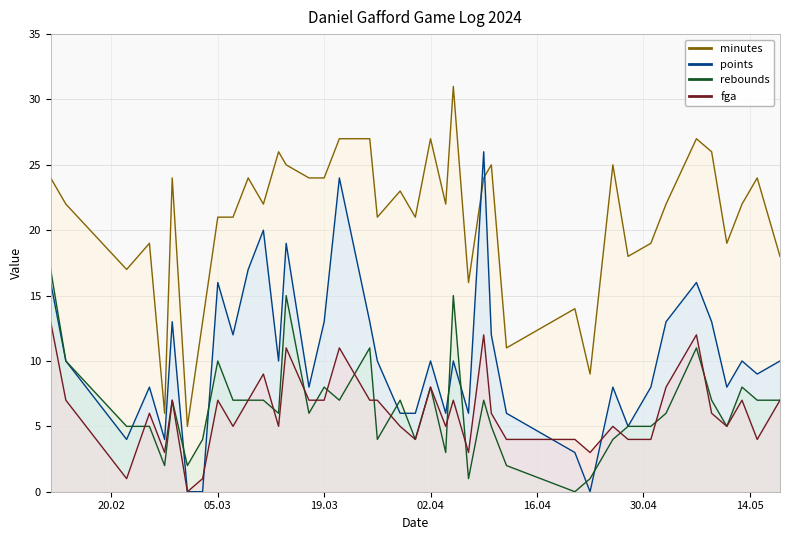

What is the maximum value shown in the chart?

31